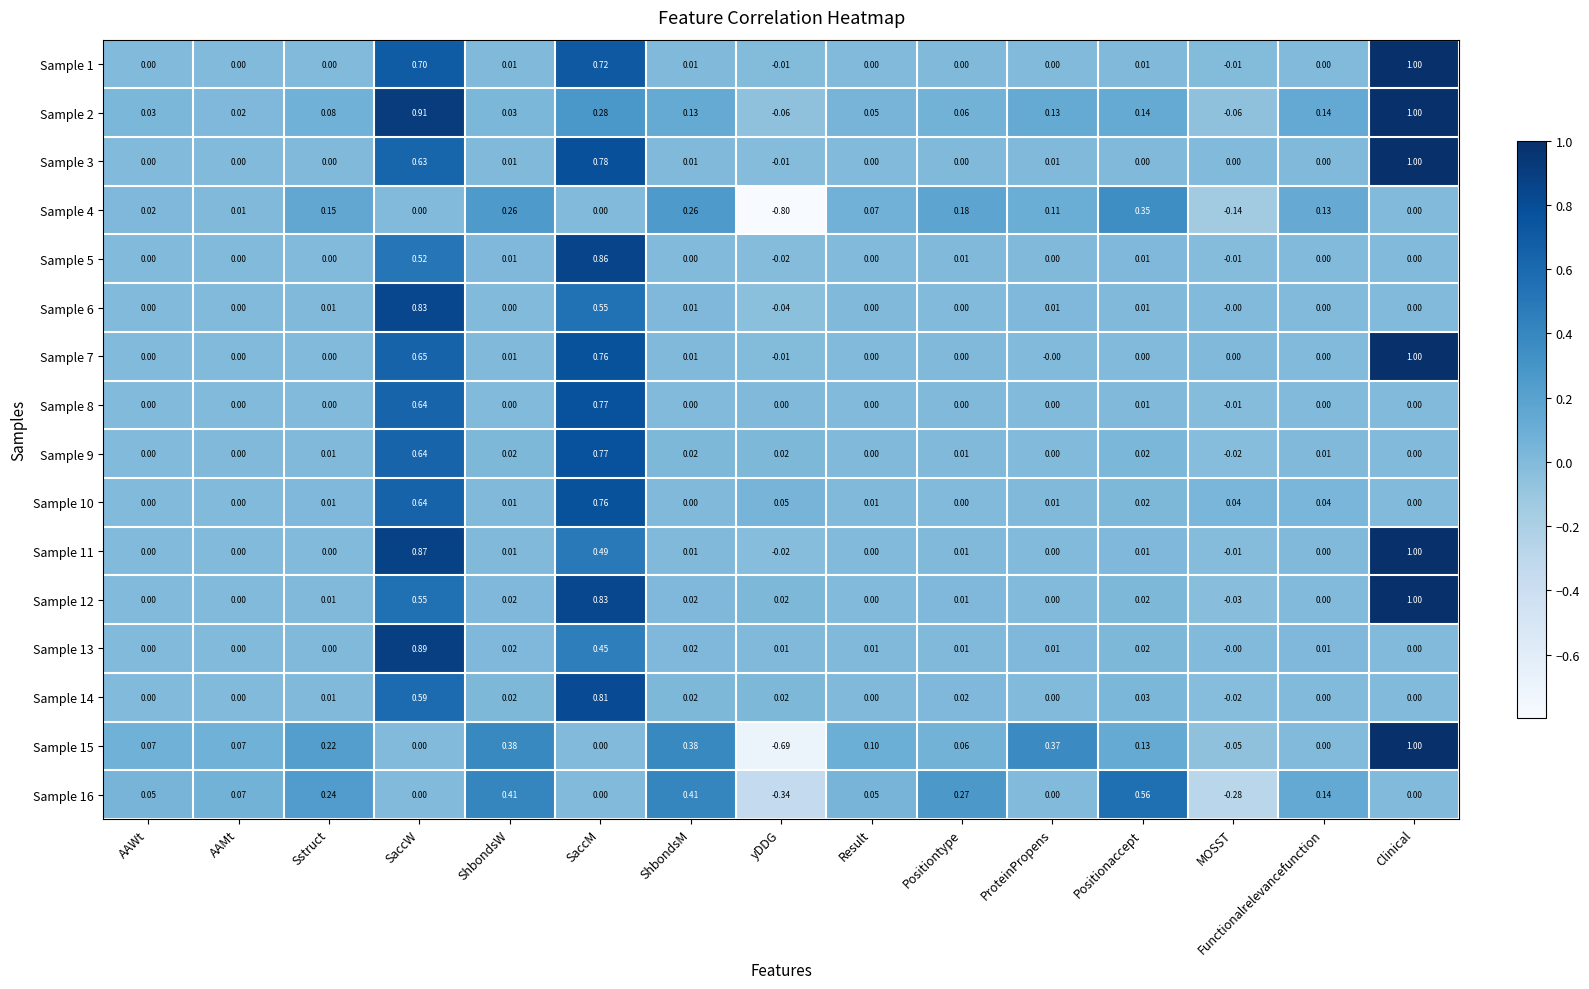

At which category does the chart reach its peak across all series?

Clinical